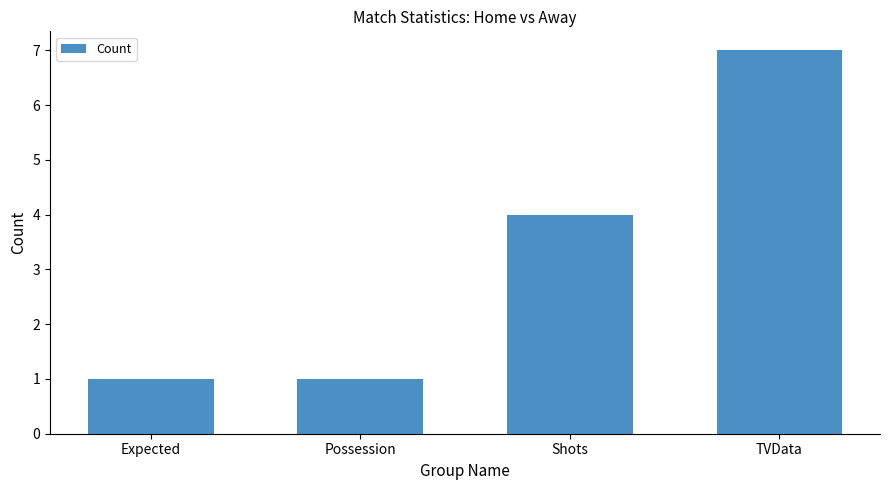

What is the difference between the maximum and minimum values?

6